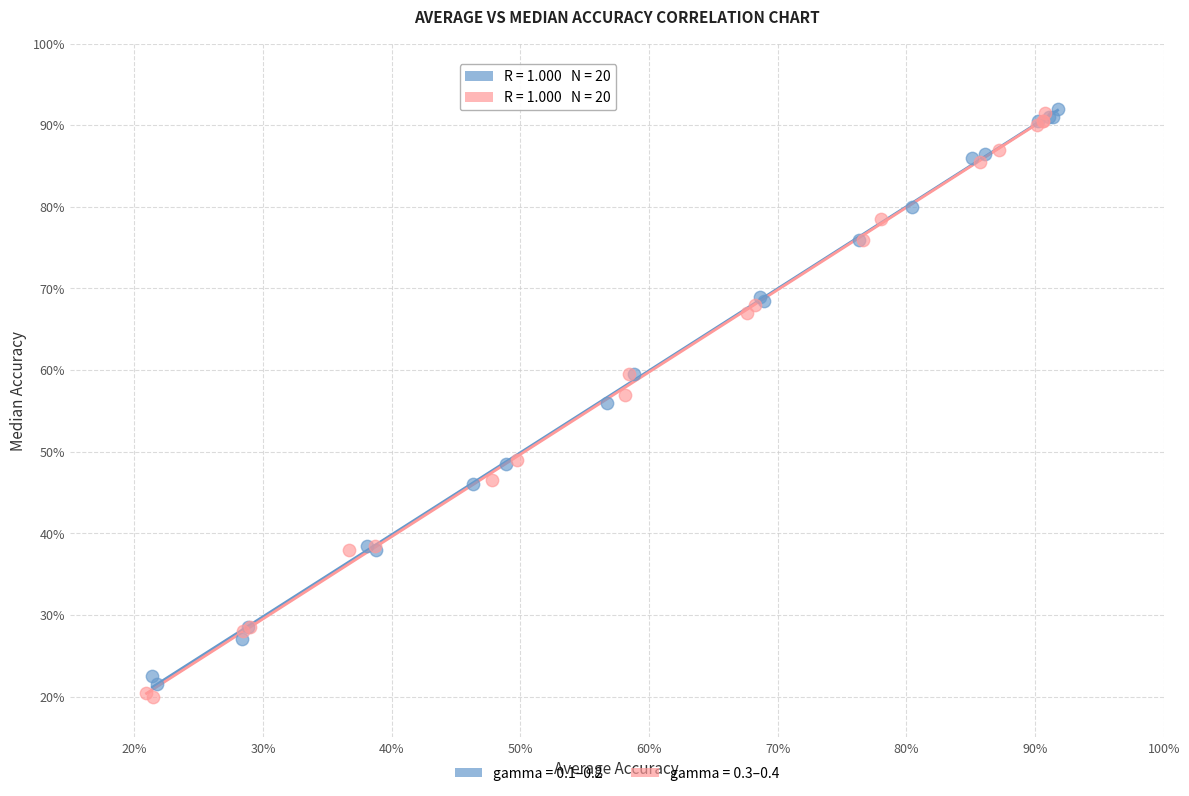

What are all the series names shown in the legend?

gamma = 0.1–0.2, gamma = 0.3–0.4